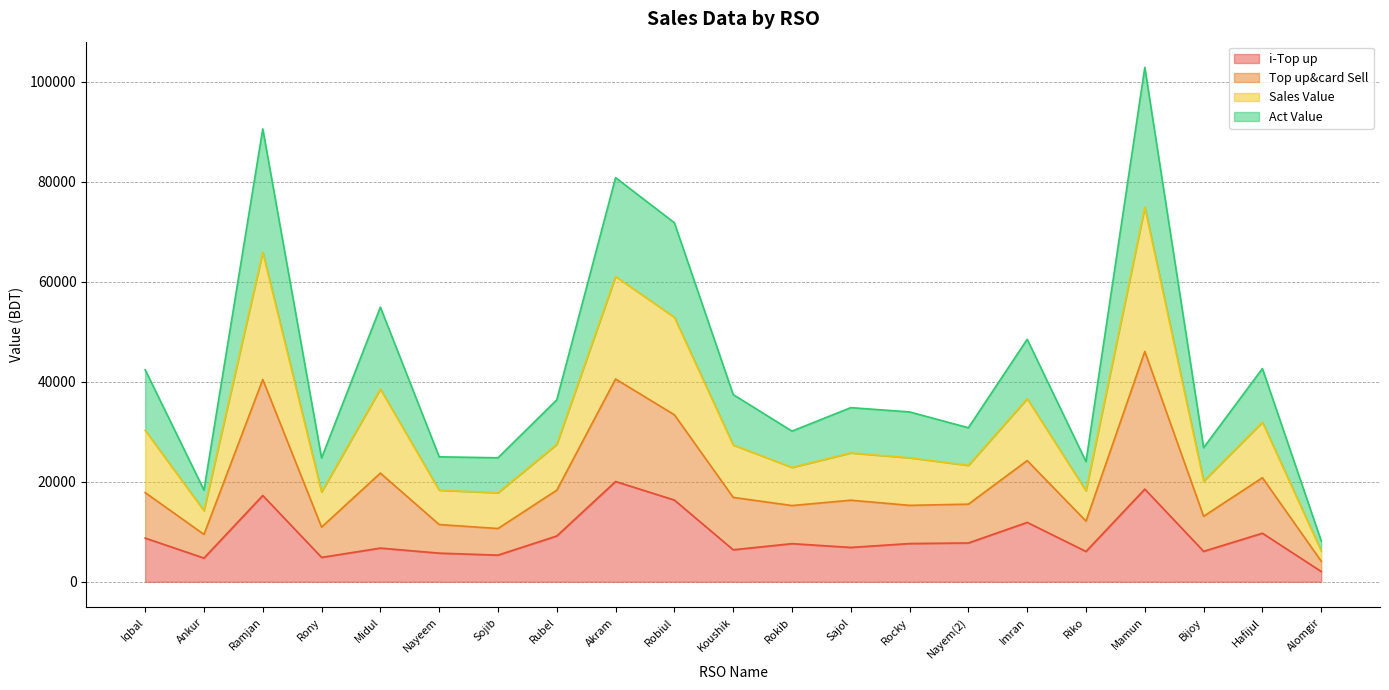

At which category is the sum across all series the highest?

Mamun